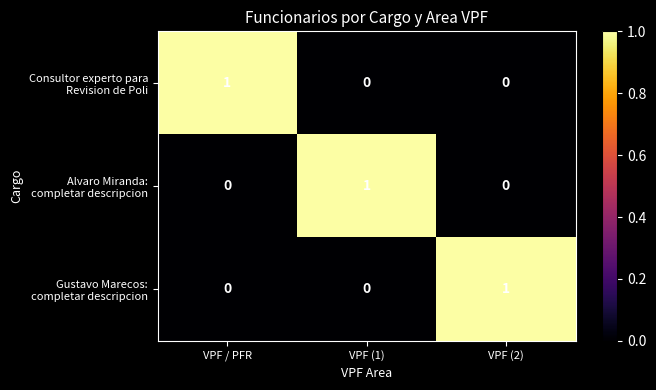

What is the difference between the highest and lowest values at VPF (1)?

1